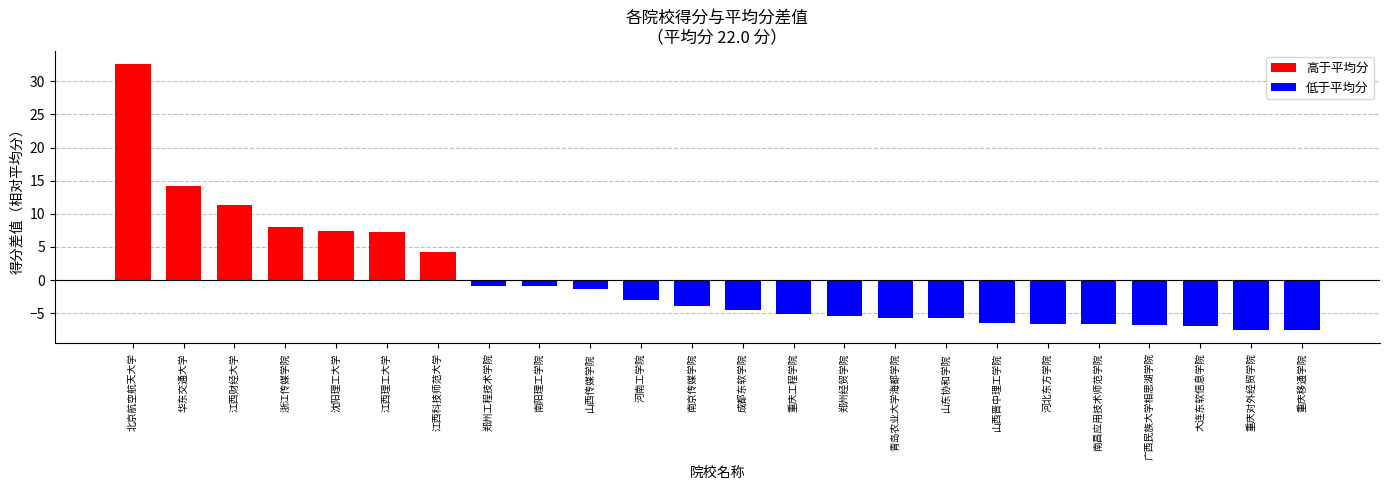

What is the maximum value shown in the chart?

32.6